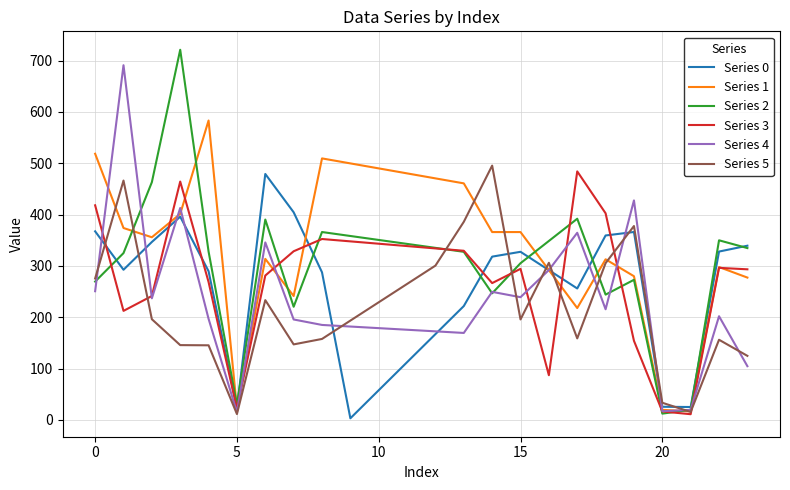

Which series has the largest total across all categories?

Series 1